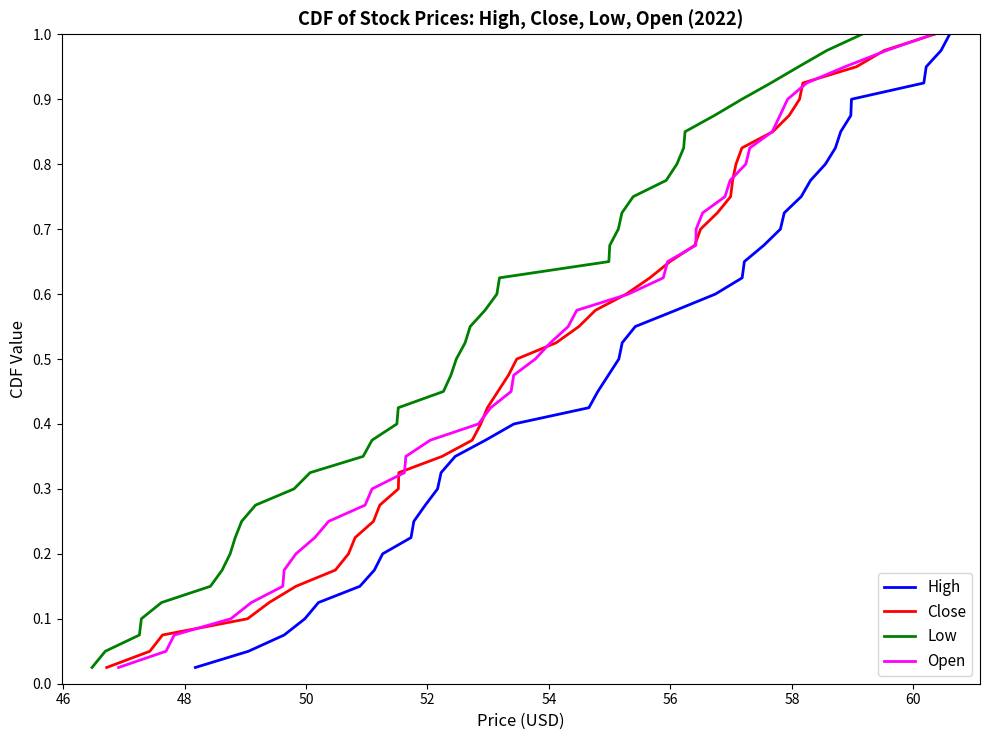

True or false: Close has more than 0 interior local peaks.

False